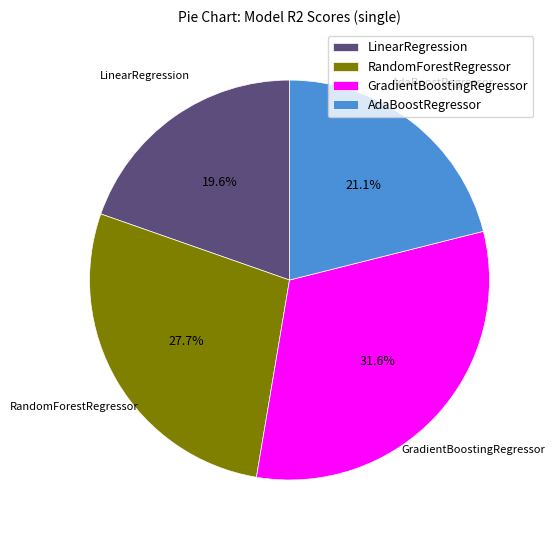

Count the number of slices in the pie.

4